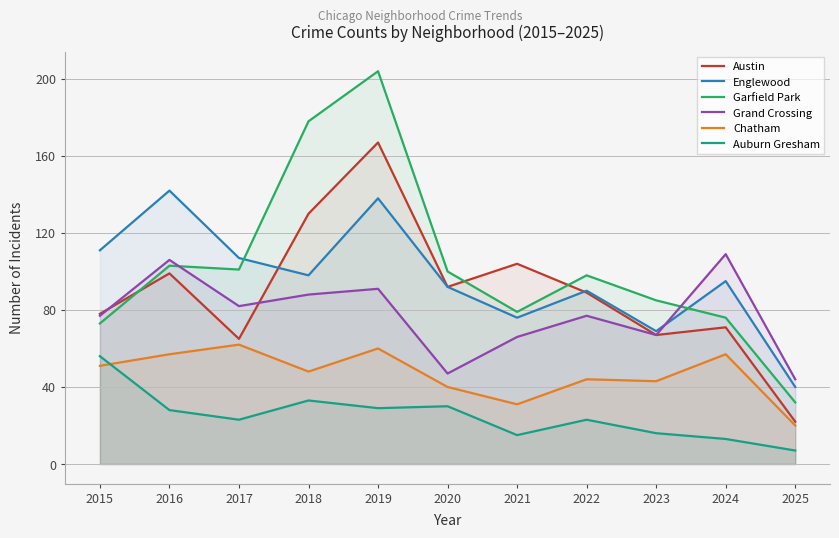

True or false: Garfield Park and Chatham intersect in this chart.

False